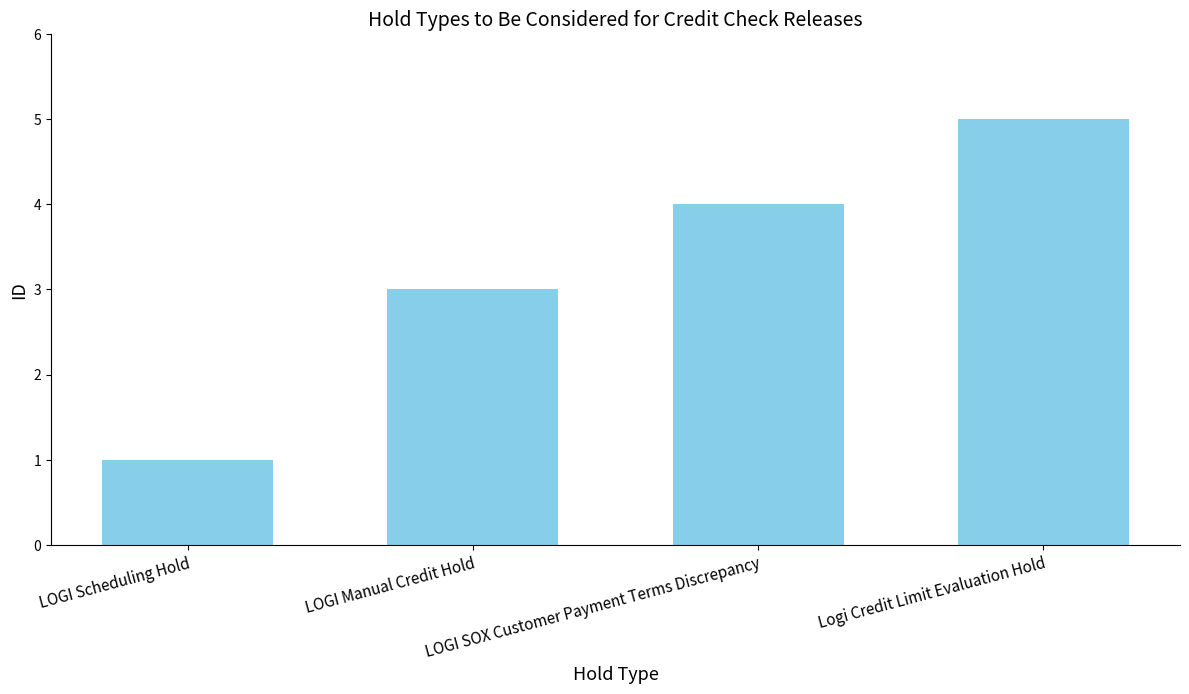

The value at LOGI Manual Credit Hold is 3. True or false?

True